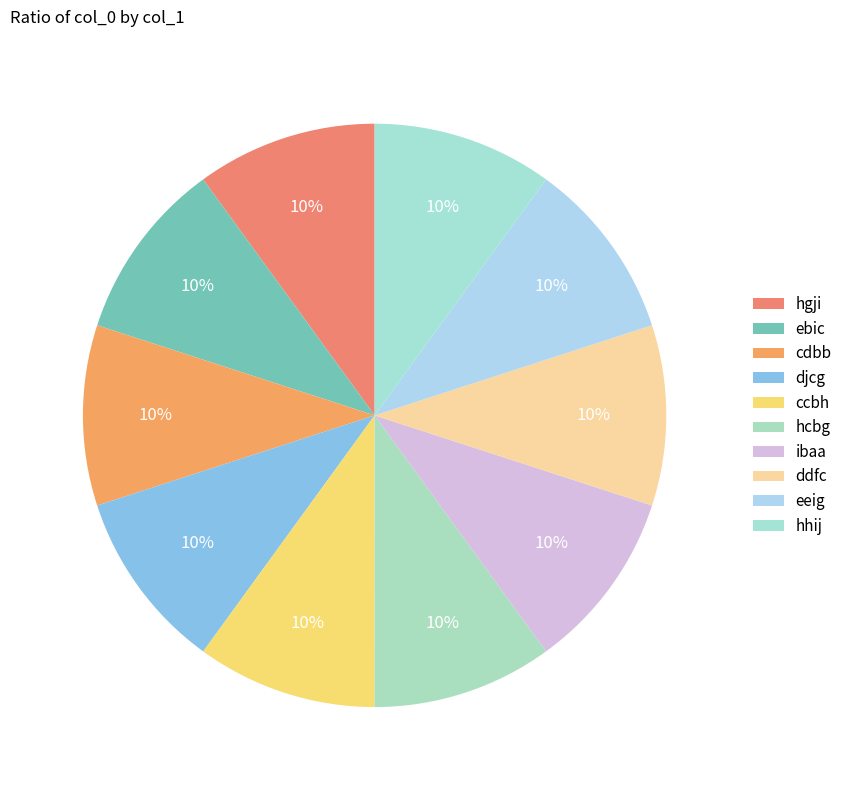

Approximately how many times larger is the value at ebic compared to cdbb?

1.0